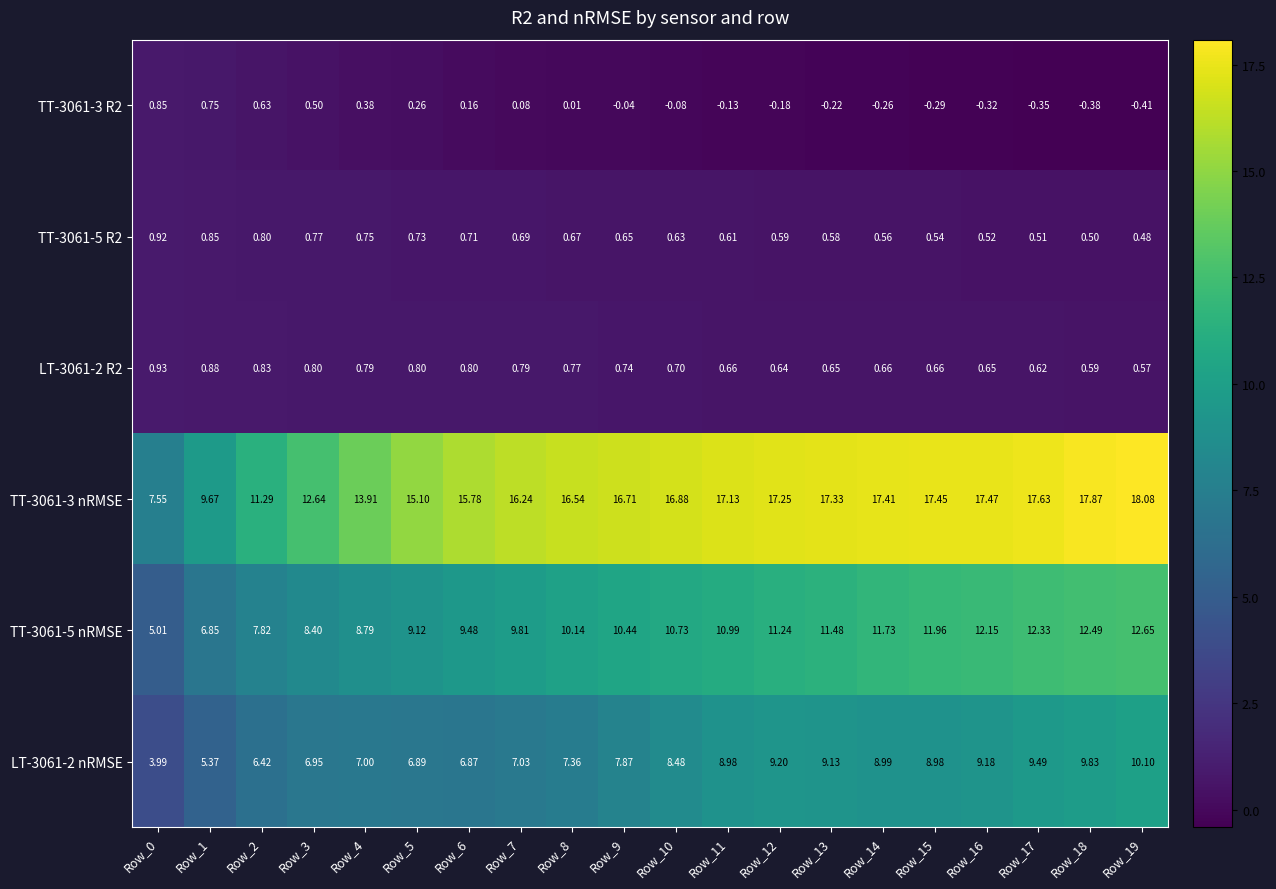

Is the value of TT-3061-3 R2 at Row_4 greater than the value of LT-3061-2 nRMSE at Row_1?

No